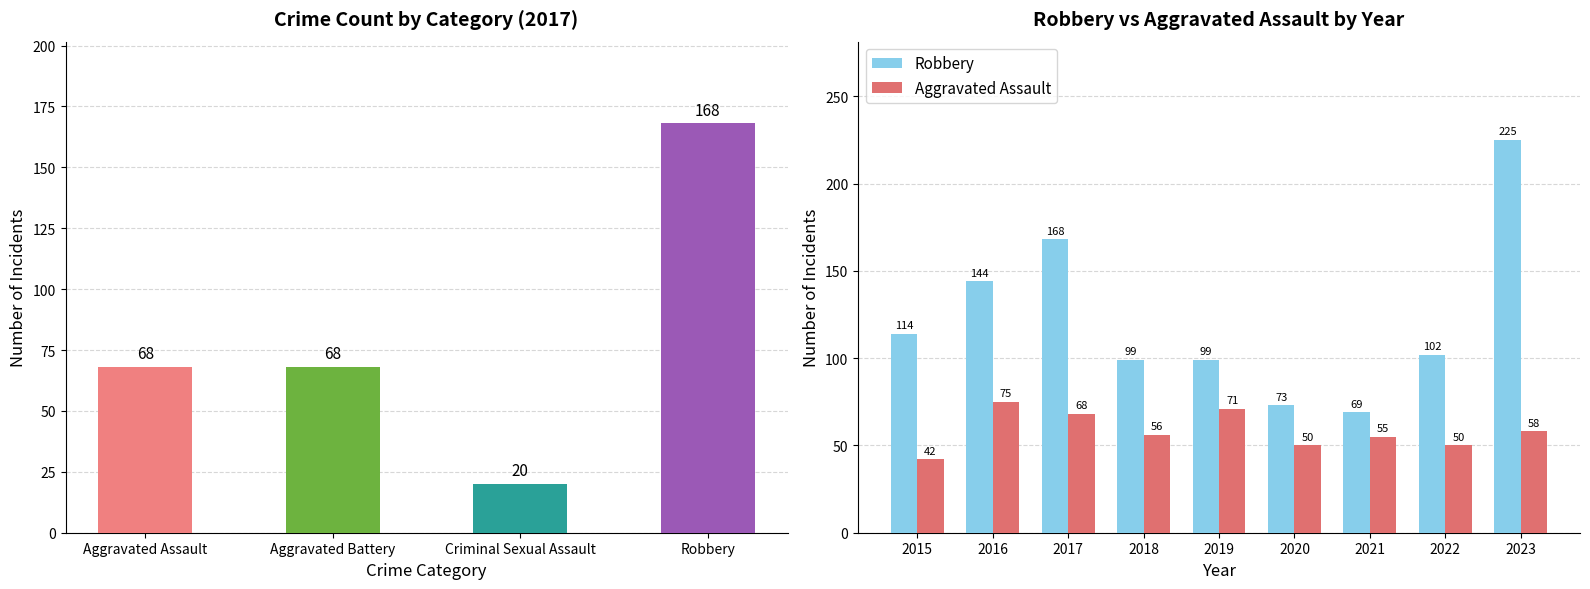

Is it true that Robbery equals 35 at 2015?

False